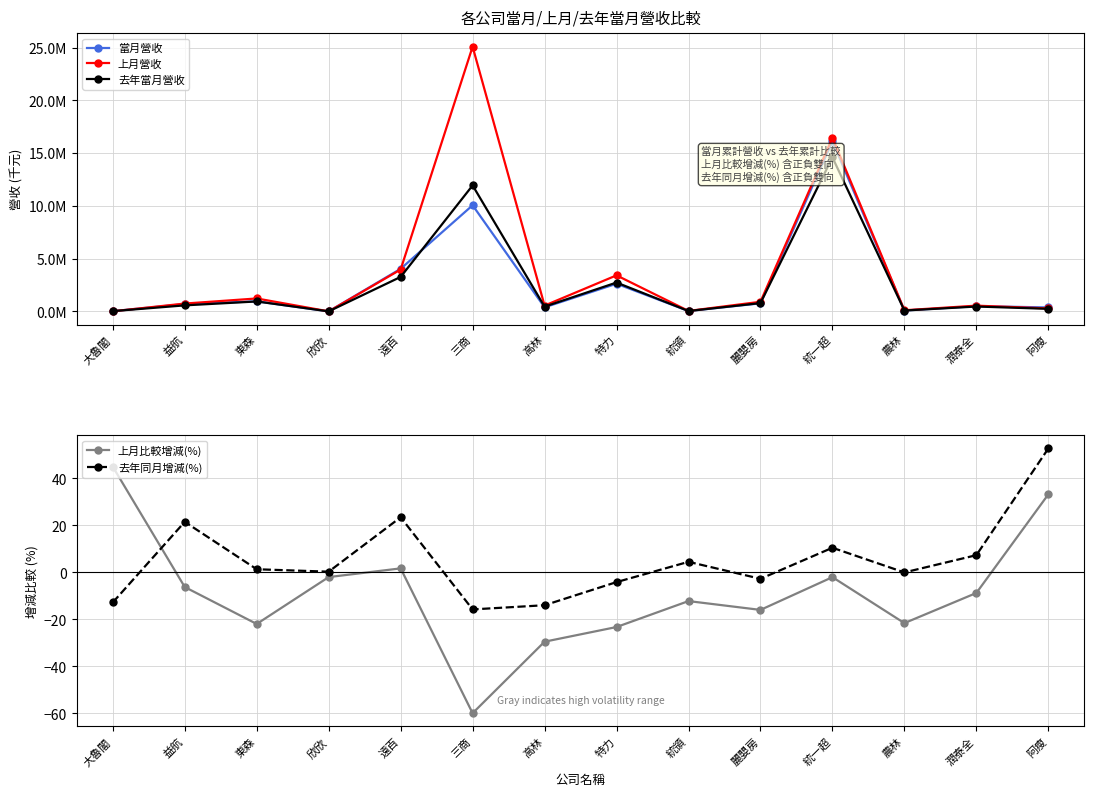

Reading left to right, what are all the values shown in this chart?

當月營收: 大魯閣=30532.0	益航=704951.0	東森=964262.0	欣欣=11485.0	遠百=4044639.0	三商=10067736.0	高林=395621.0	特力=2630216.0	統領=46096.0	麗嬰房=773762.0	統一超=16135292.0	農林=91832.0	潤泰全=505486.0	阿瘦=385726.0
上月營收: 大魯閣=21061.0	益航=751757.0	東森=1235253.0	欣欣=11719.0	遠百=3976260.0	三商=25098474.0	高林=560955.0	特力=3426145.0	統領=52504.0	麗嬰房=920660.0	統一超=16468538.0	農林=117098.0	潤泰全=553967.0	阿瘦=289598.0
去年當月營收: 大魯閣=35005.0	益航=580204.0	東森=951501.0	欣欣=11449.0	遠百=3276454.0	三商=11948510.0	高林=459864.0	特力=2743520.0	統領=44107.0	麗嬰房=795474.0	統一超=14604506.0	農林=91849.0	潤泰全=470952.0	阿瘦=252592.0
上月比較增減(%): 大魯閣=45.0	益航=-6.2	東森=-21.9	欣欣=-2.0	遠百=1.7	三商=-59.9	高林=-29.5	特力=-23.2	統領=-12.2	麗嬰房=-15.9	統一超=-2.0	農林=-21.6	潤泰全=-8.8	阿瘦=33.2
去年同月增減(%): 大魯閣=-12.8	益航=21.5	東森=1.3	欣欣=0.3	遠百=23.4	三商=-15.7	高林=-14.0	特力=-4.1	統領=4.5	麗嬰房=-2.7	統一超=10.5	農林=-0.0	潤泰全=7.3	阿瘦=52.7